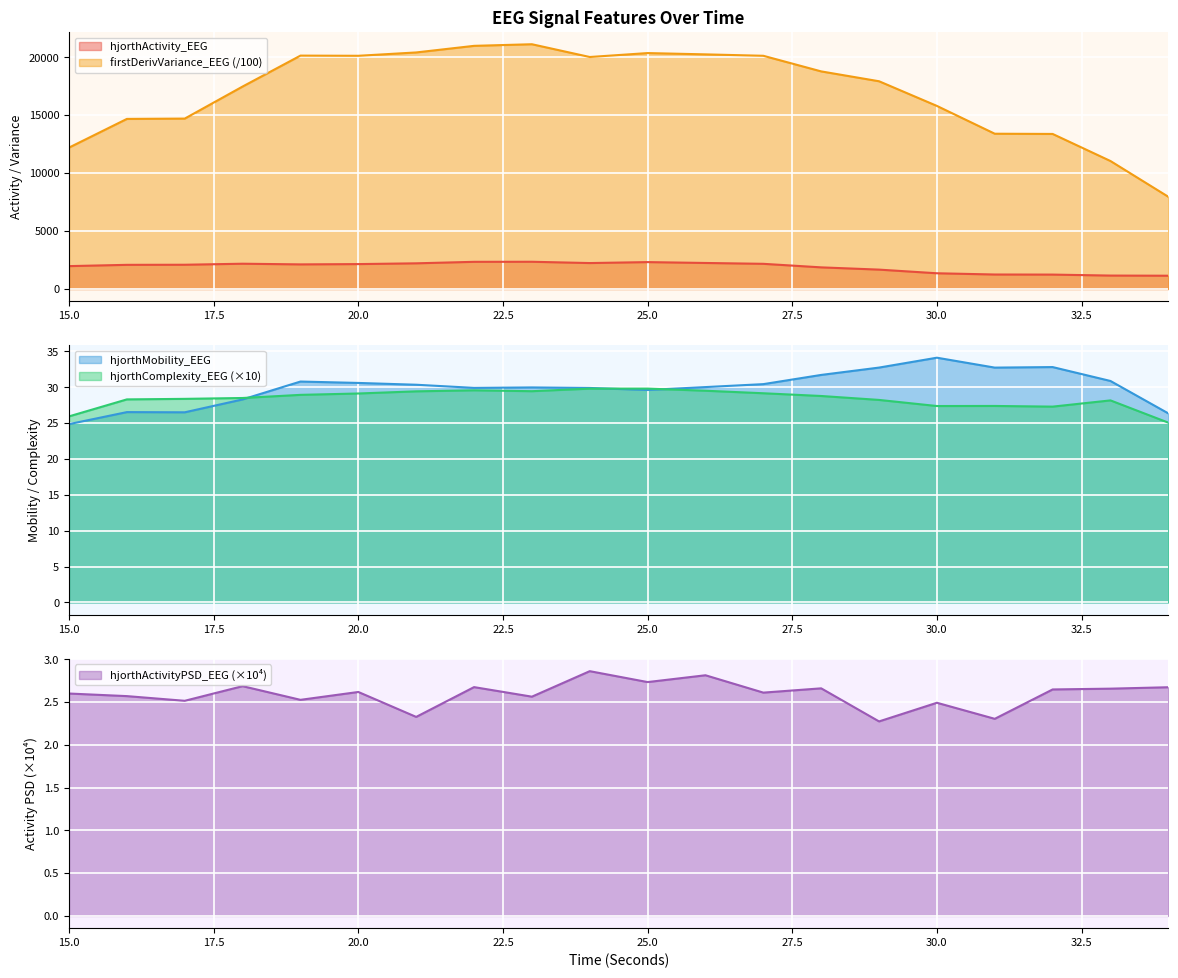

How many interior local valleys does the hjorthActivity_EEG series have?

2